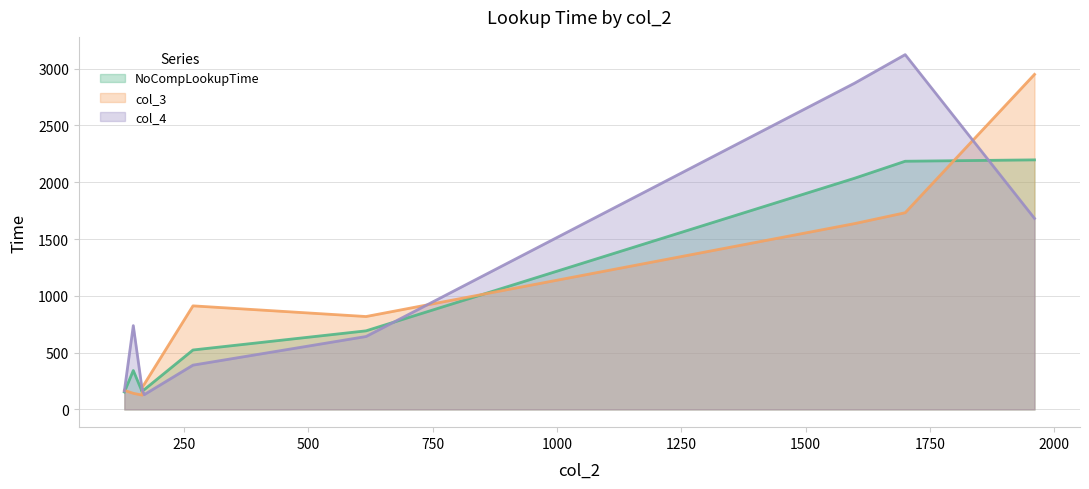

What is the highest value of the col_3 series?

2950.0